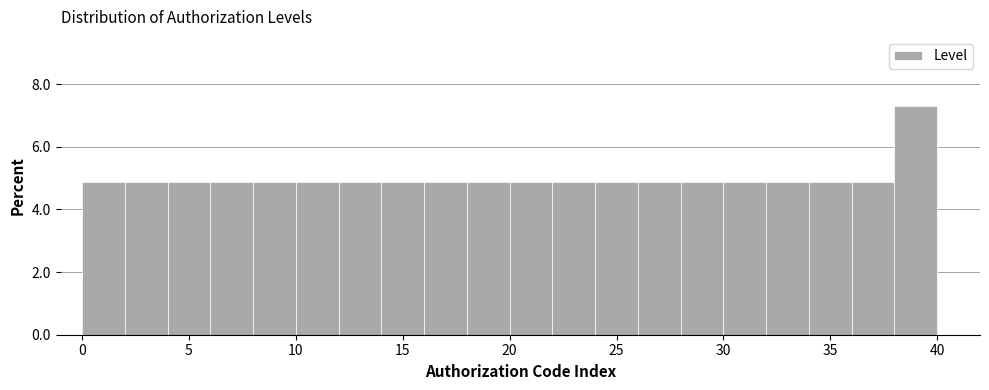

Reading left to right, transcribe this chart: for each bar, give the range it covers on the x-axis and its height. The values are not printed on the chart, so give them approximately, as read against the axis.

0 to 2: 4.8
2 to 4: 4.8
4 to 6: 4.8
6 to 8: 4.8
8 to 10: 4.8
10 to 12: 4.8
12 to 14: 4.8
14 to 16: 4.8
16 to 18: 4.8
18 to 20: 4.8
20 to 22: 4.8
22 to 24: 4.8
24 to 26: 4.8
26 to 28: 4.8
28 to 30: 4.8
30 to 32: 4.8
32 to 34: 4.8
34 to 36: 4.8
36 to 38: 4.8
38 to 40: 7.4